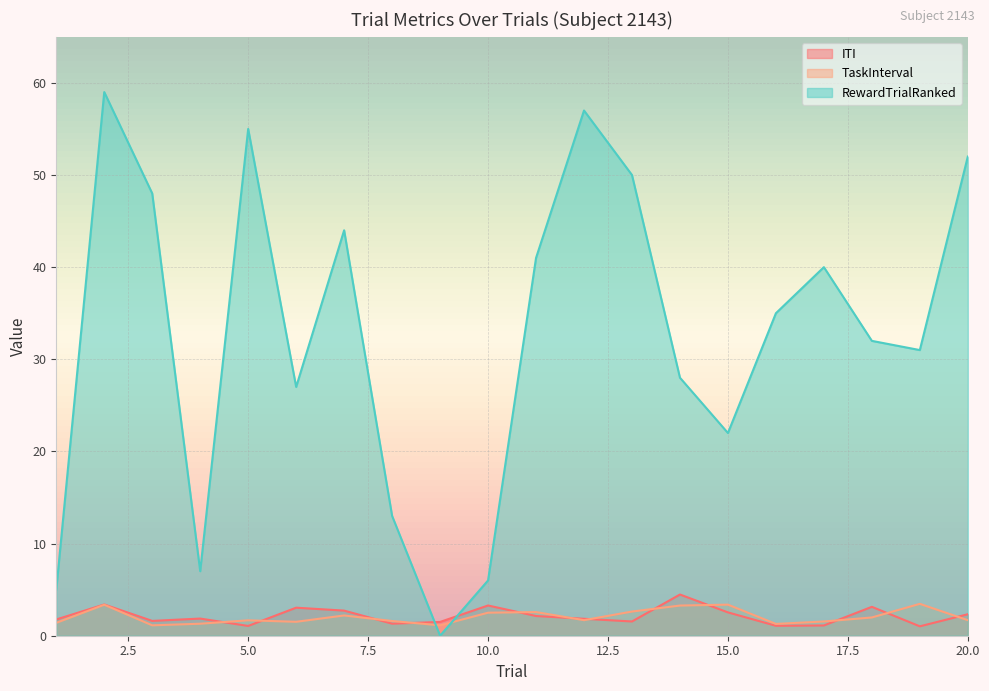

Which series has the largest total across all categories?

RewardTrialRanked